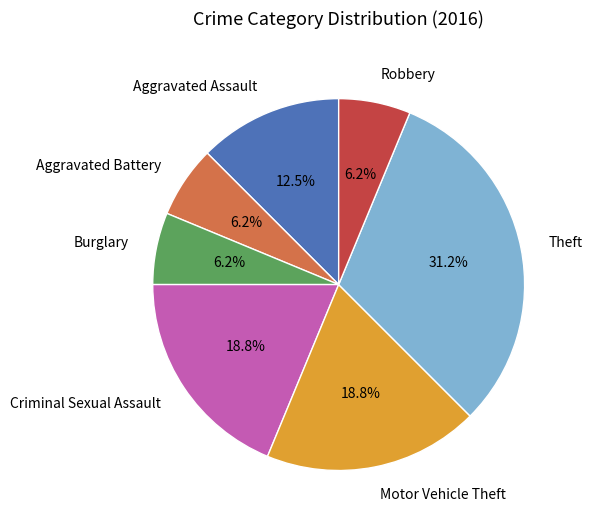

Count the number of slices in the pie.

7